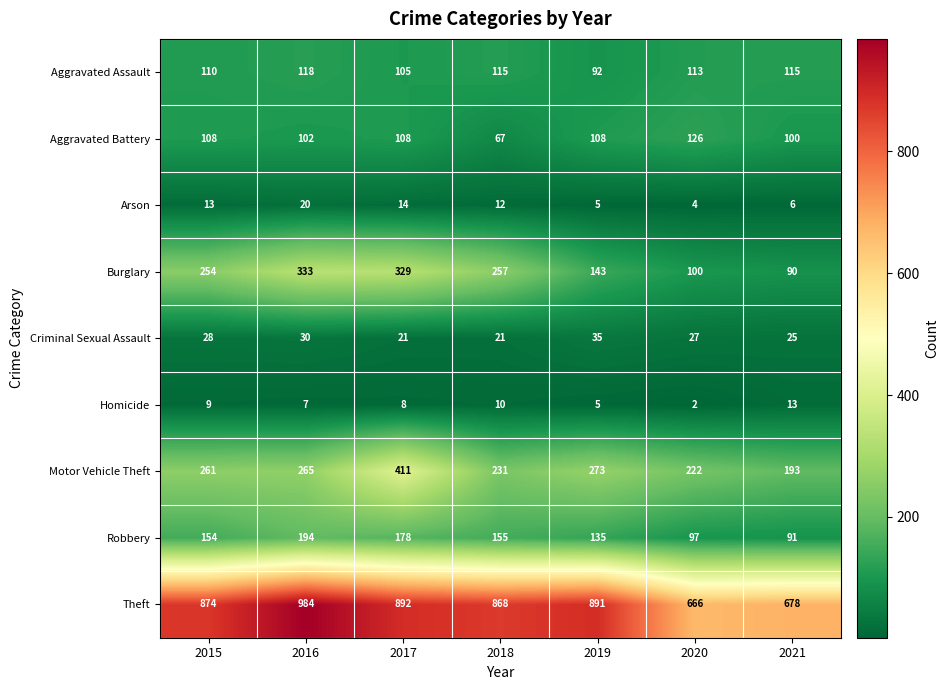

Where does the Homicide series first go above 8?

2015